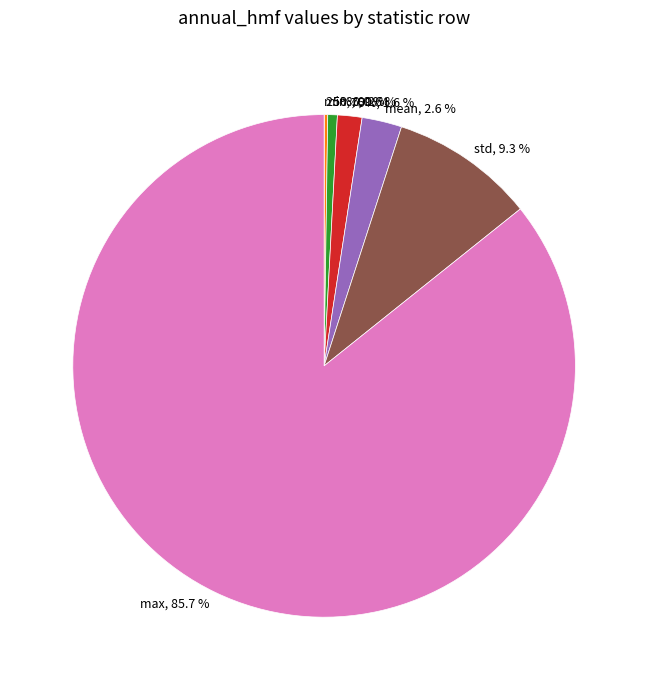

Rank the categories by value from highest to lowest.

max, std, mean, 75%, 50%, 25%, min